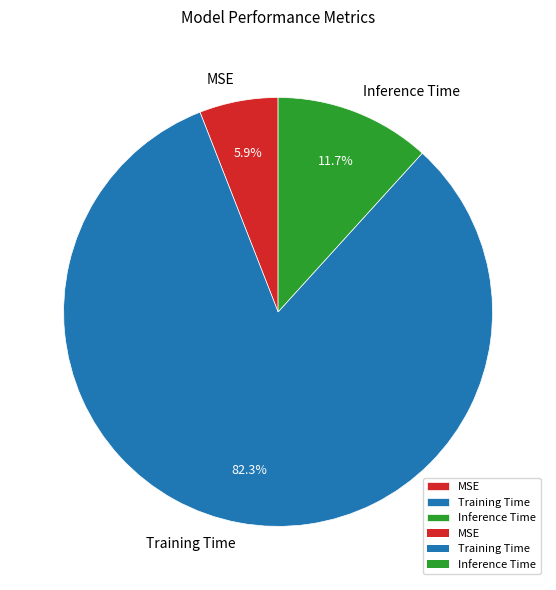

What percentage is the Inference Time slice, to the nearest percent?

12%